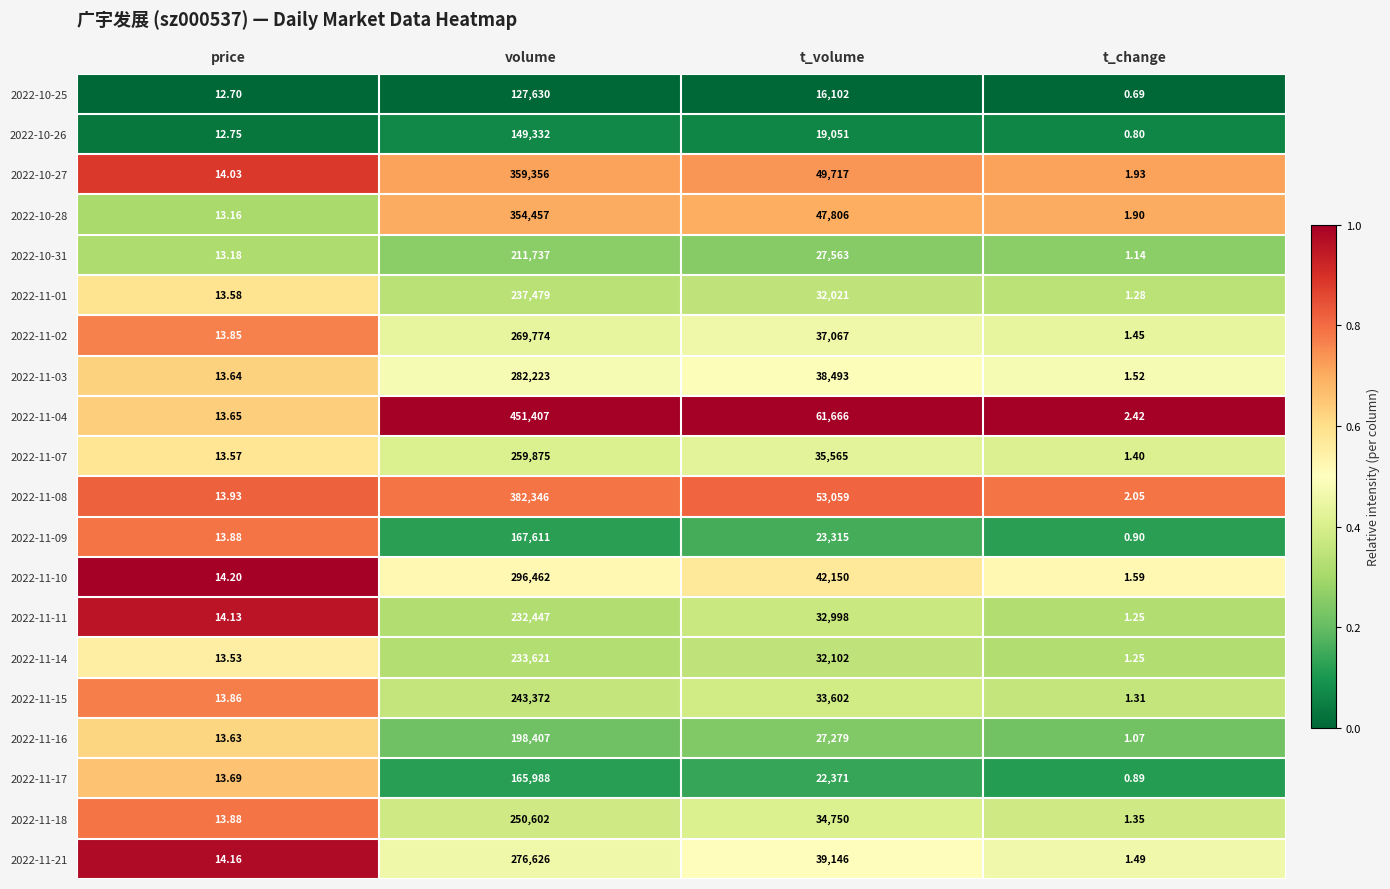

At which category is the sum across all series the highest?

volume